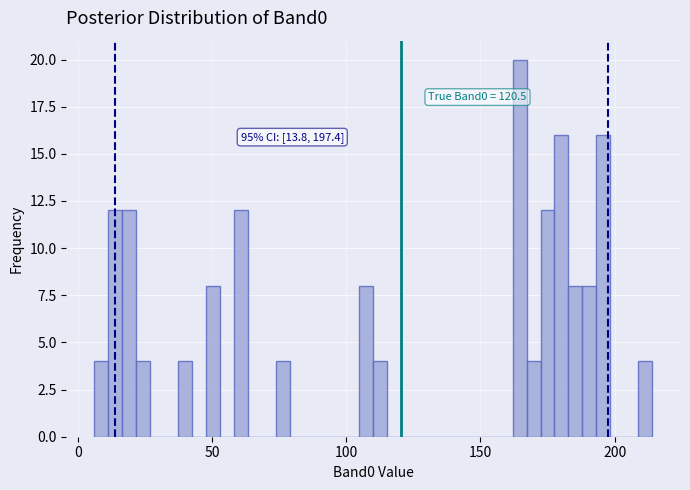

Around what value on the x-axis is the tallest bar? Give the approximate position of its centre, as read against the axis.

165